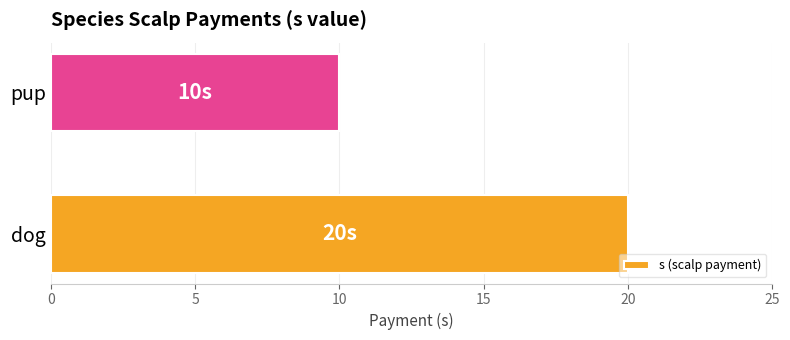

Is it true that the value at dog is 20?

True